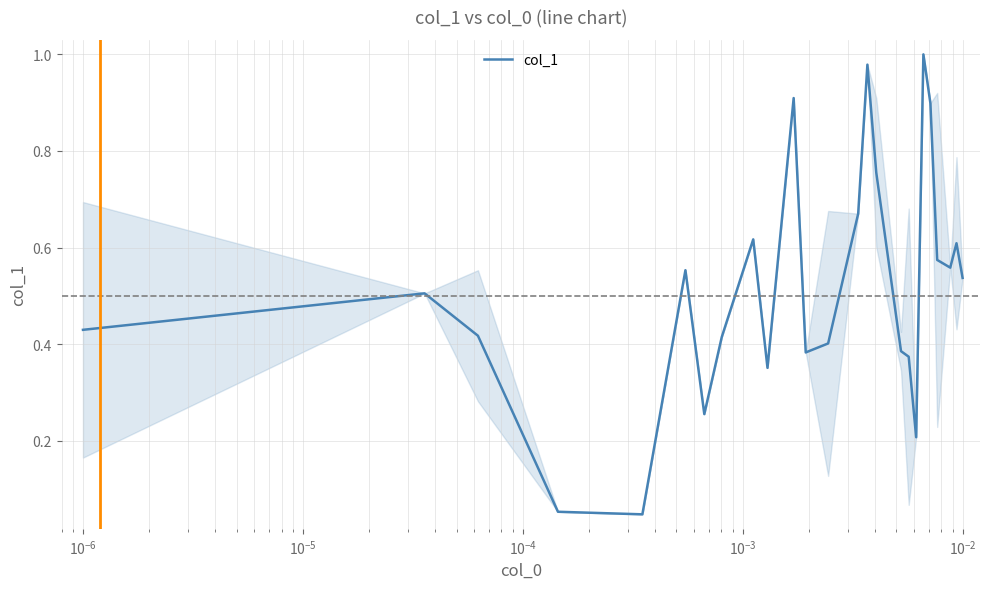

How many lines are shown in the chart?

1